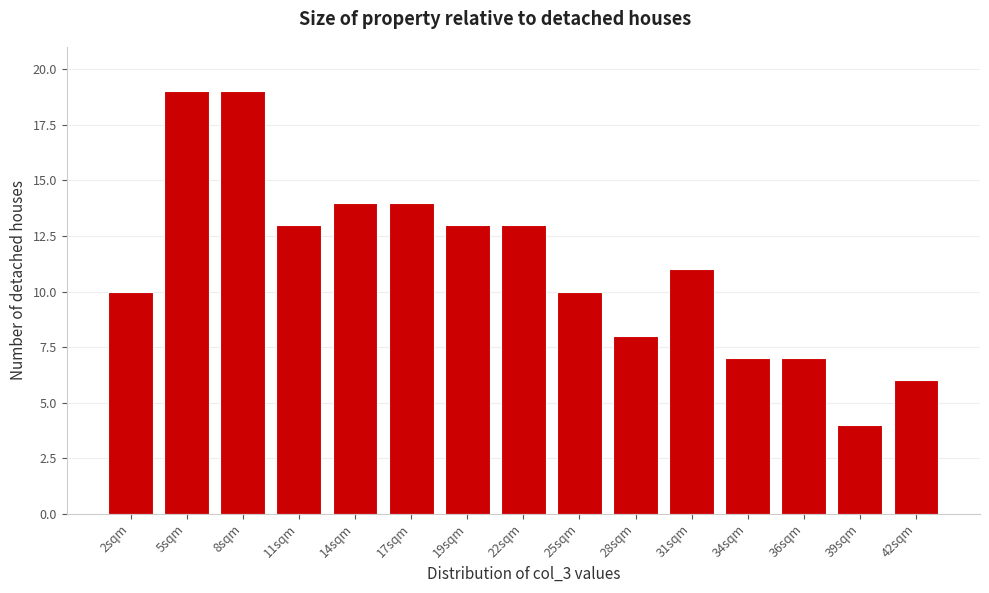

Reading left to right, extract all data points from this chart.

10	19	19	13	14	14	13	13	10	8	11	7	7	4	6